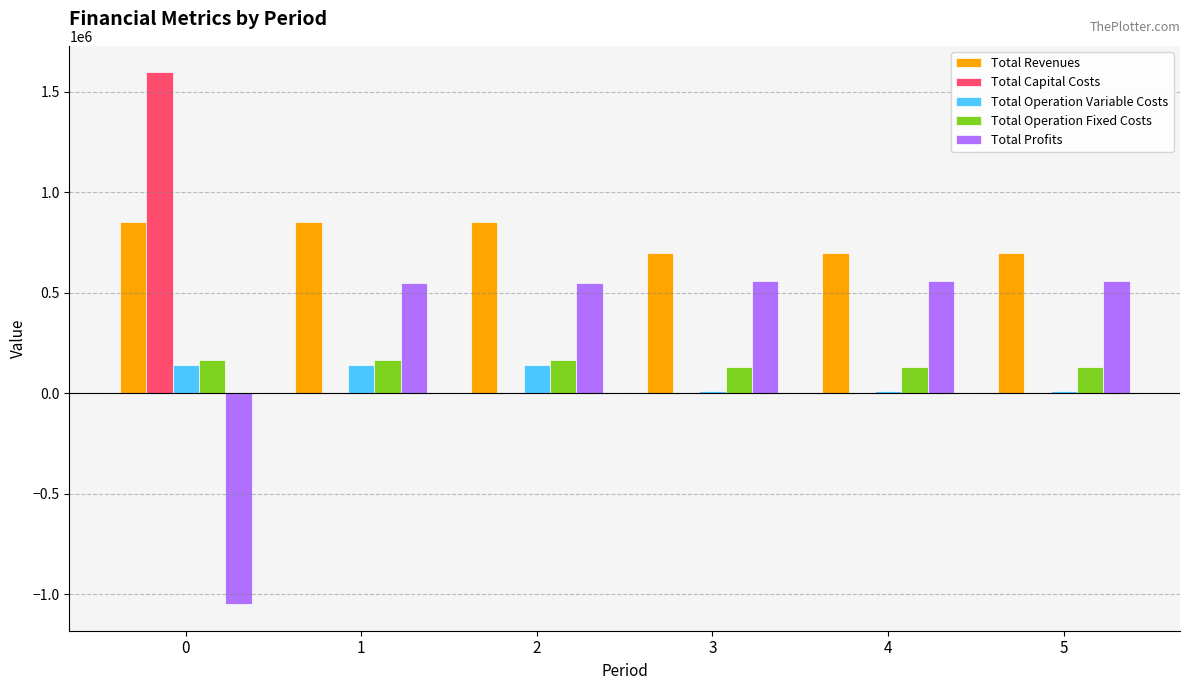

True or false: Total Operation Fixed Costs has a value of 163559.8 at 0.

True